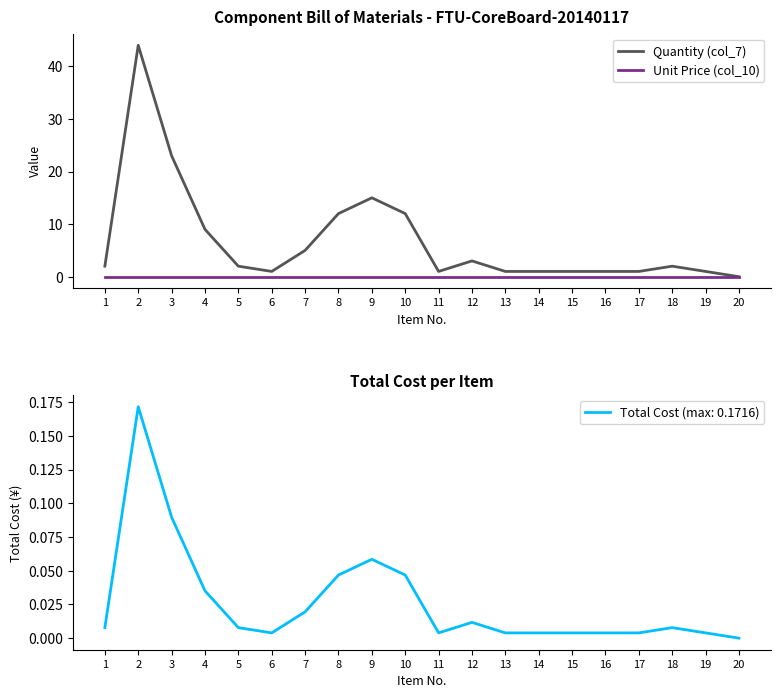

Which series has the largest total across all categories?

Quantity (col_7)